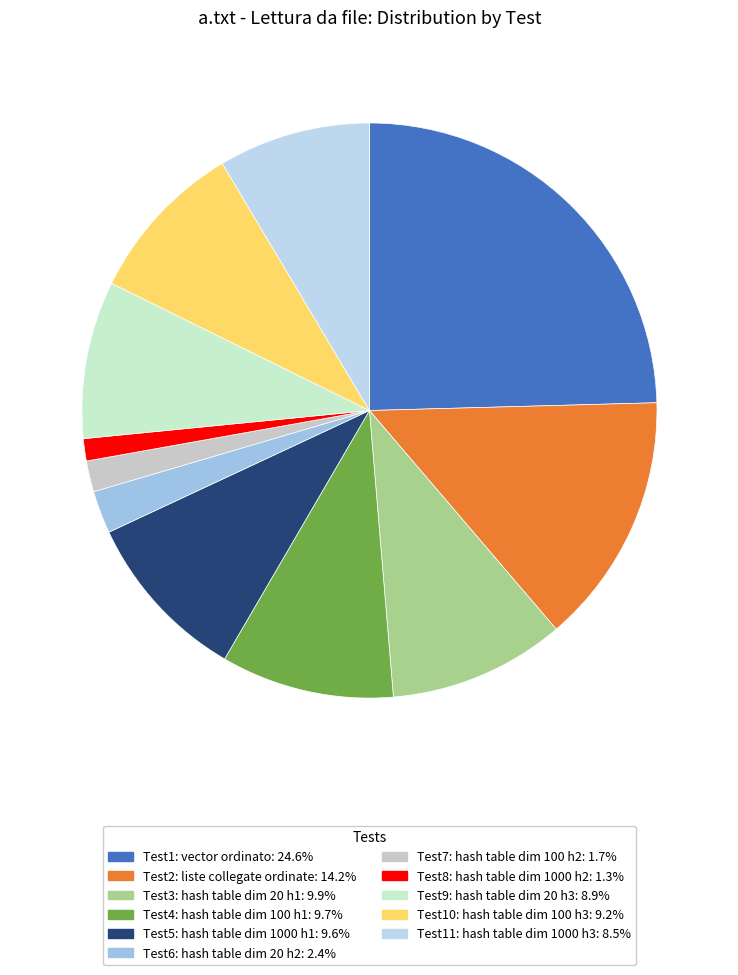

Count the number of slices in the pie.

11